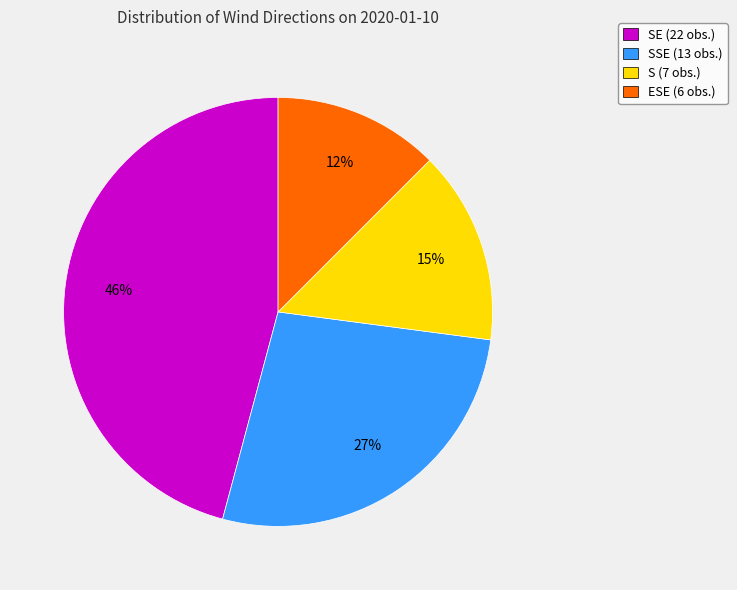

Between S (7 obs.) and SE (22 obs.), which is larger?

SE (22 obs.)